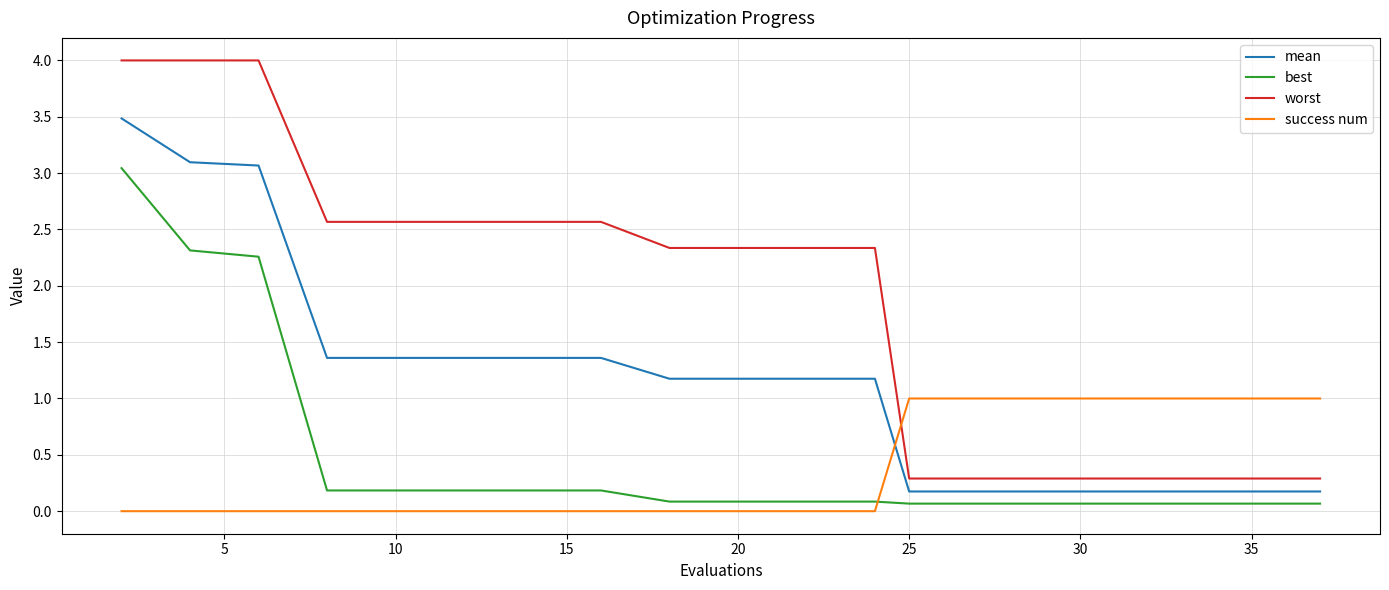

True or false: success num and worst intersect in this chart.

True